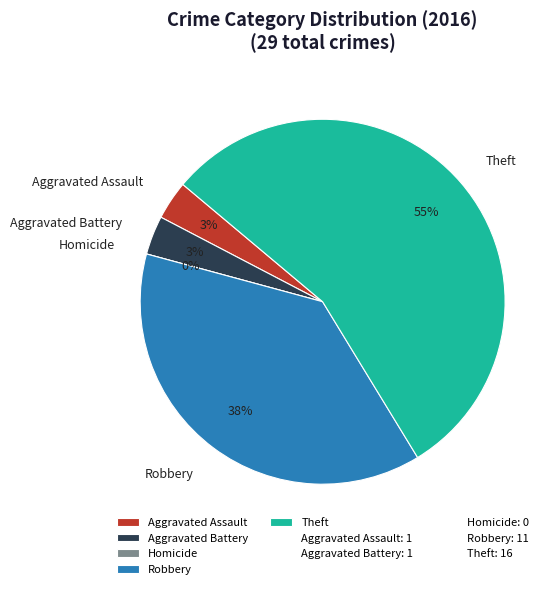

Between Aggravated Battery and Homicide, which is larger?

Aggravated Battery